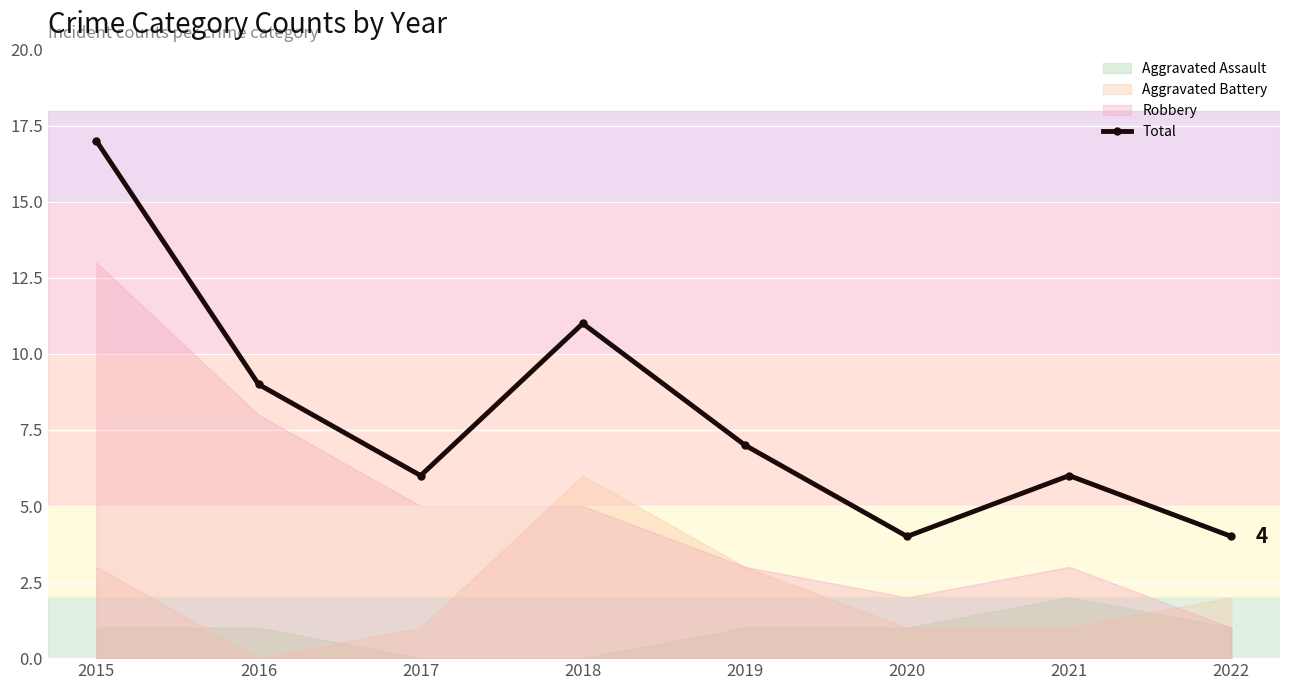

The value at 2017 is 3. True or false?

False